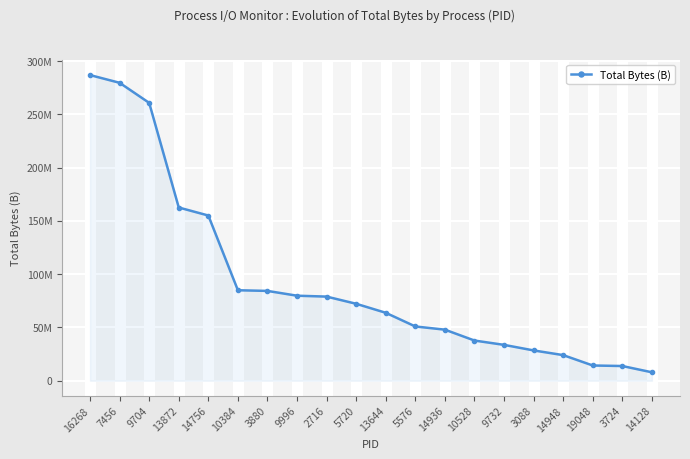

What is the label of the 5th point from the right?

3088